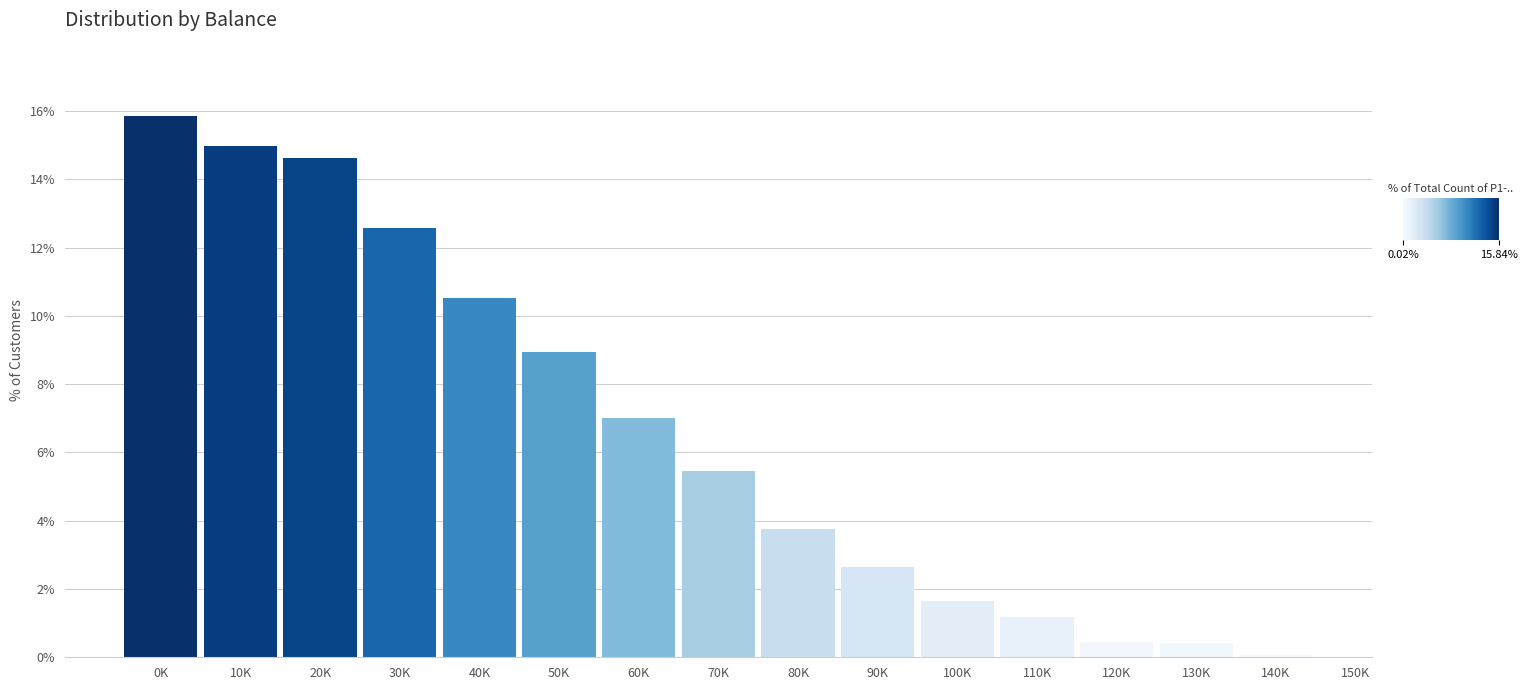

True or false: the data shows 7.6 at 30K.

False